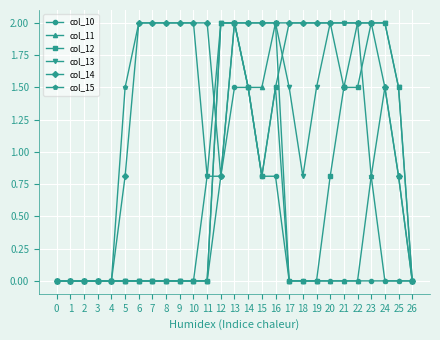

What is the maximum value shown in the chart?

2.0